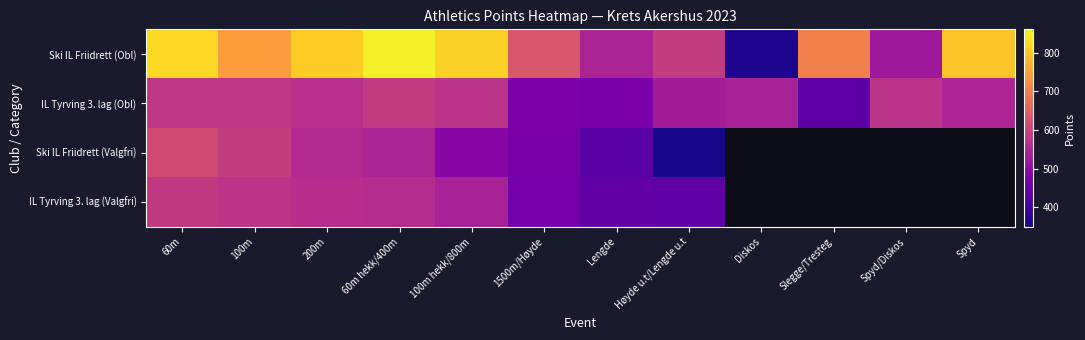

What is the approximate value of Ski IL Friidrett (Valgfri) at 100m hekk/800m?

491.0